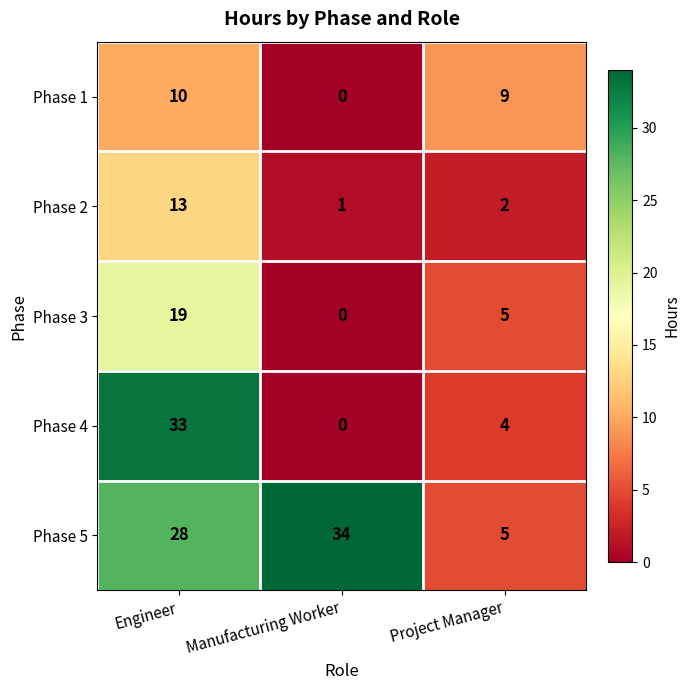

What is the sum of the Phase 1 values at Engineer and Project Manager?

19